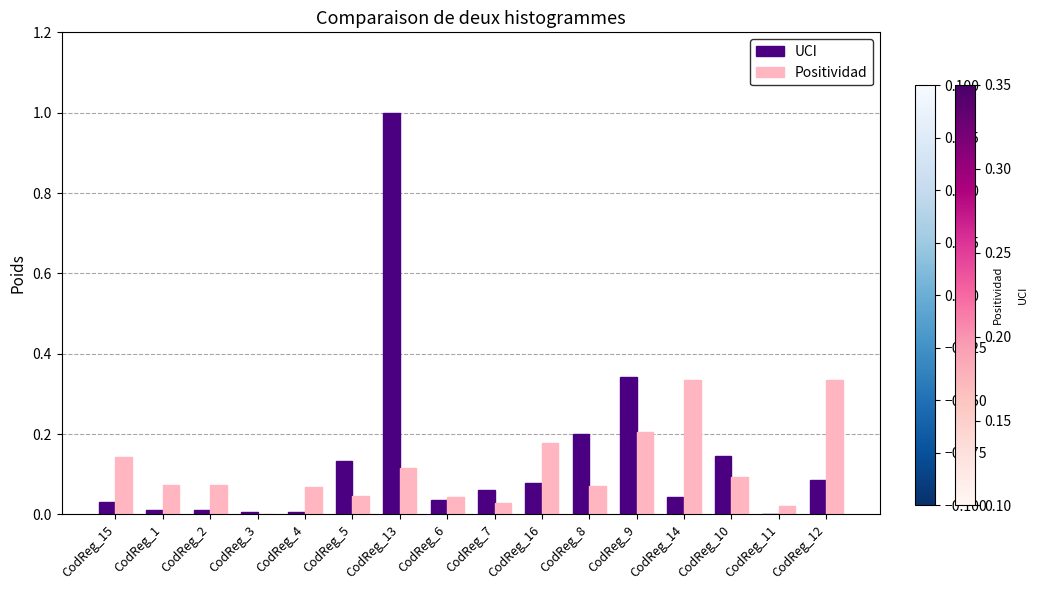

What is the greatest value displayed?

1.0